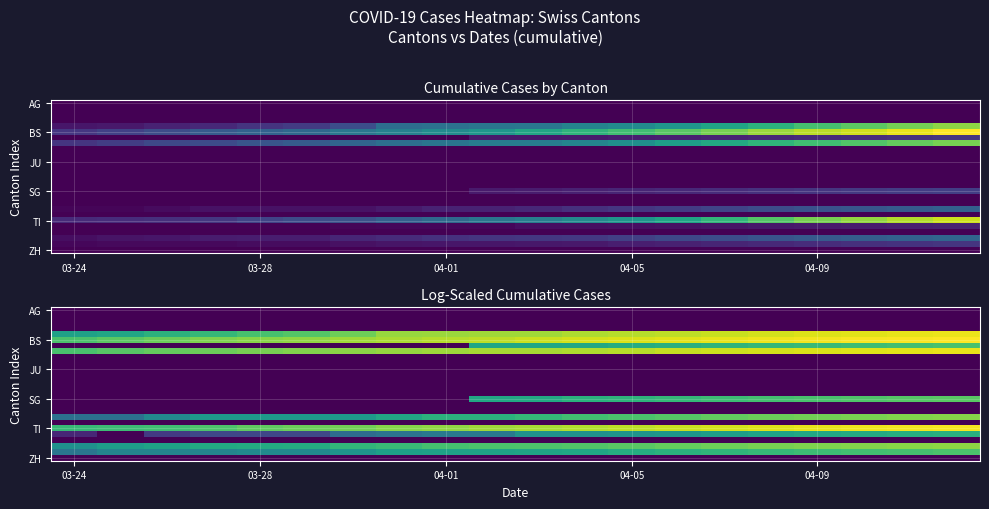

Which category has the lowest value across all series?

03-24